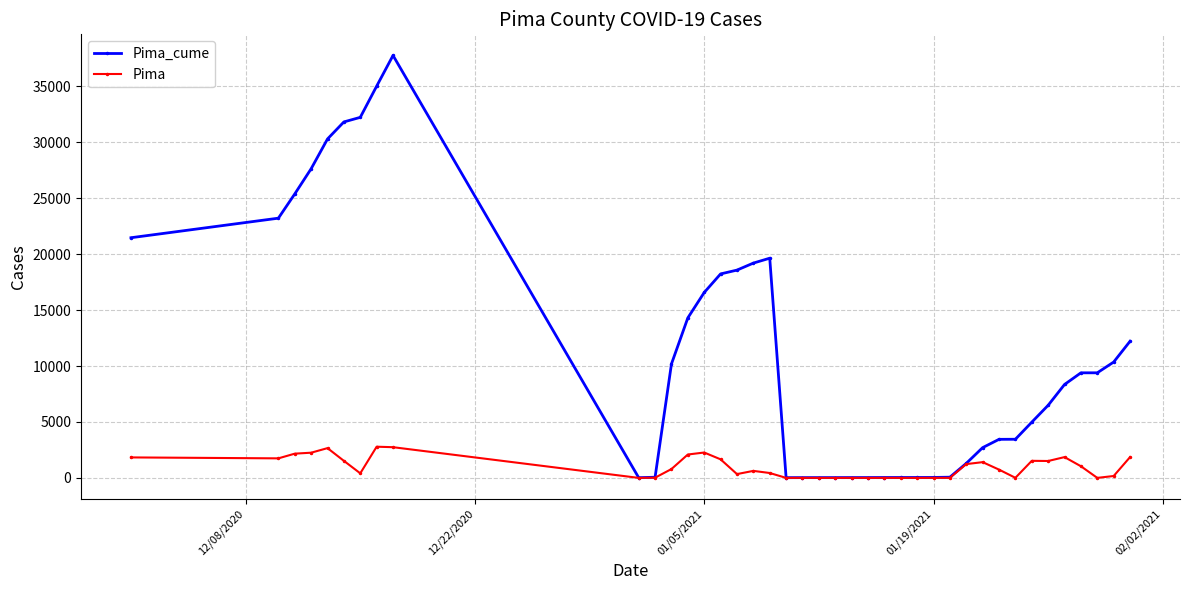

Rank the series by their maximum value, from lowest to highest.

Pima, Pima_cume